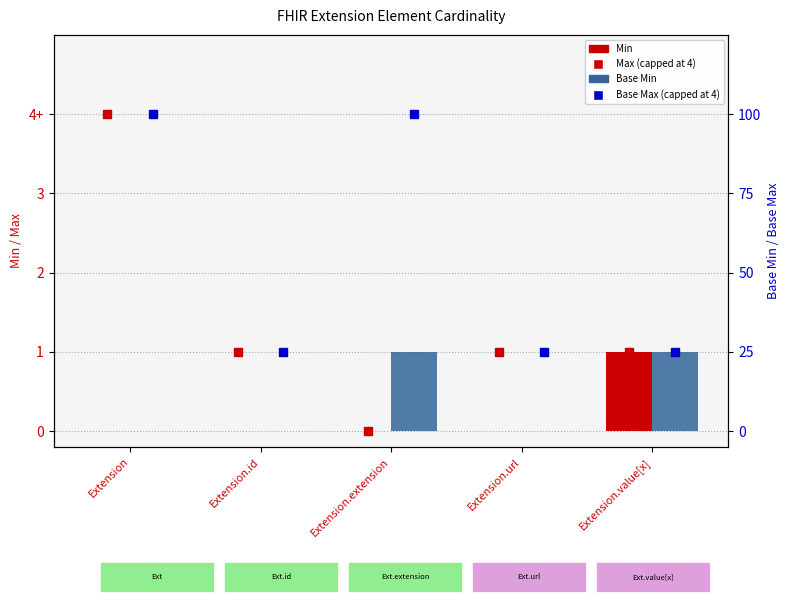

Which series has the widest spread of Y values?

Max (capped)